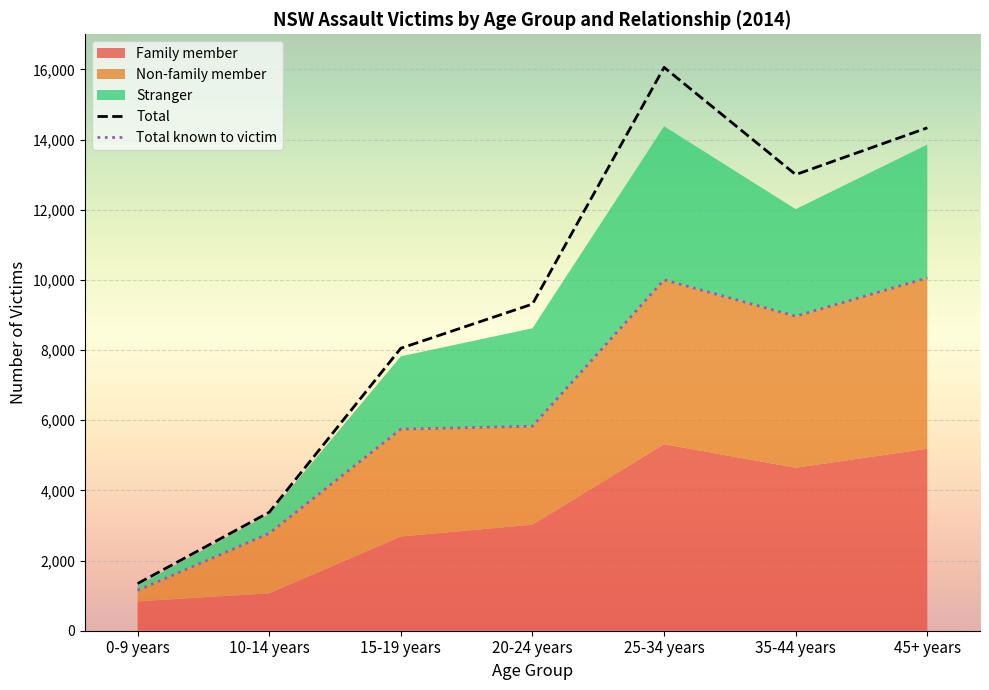

How many values in the Family member (Total known) series are below 9310?

3